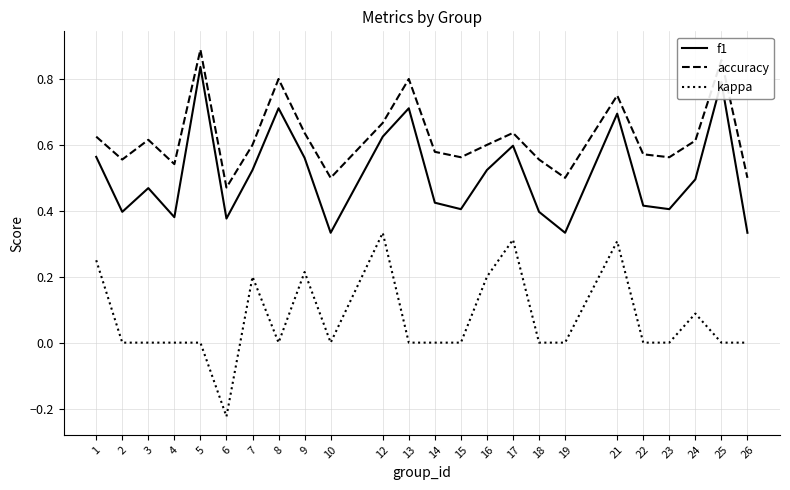

List the series in order of their overall mean, lowest first.

kappa, f1, accuracy